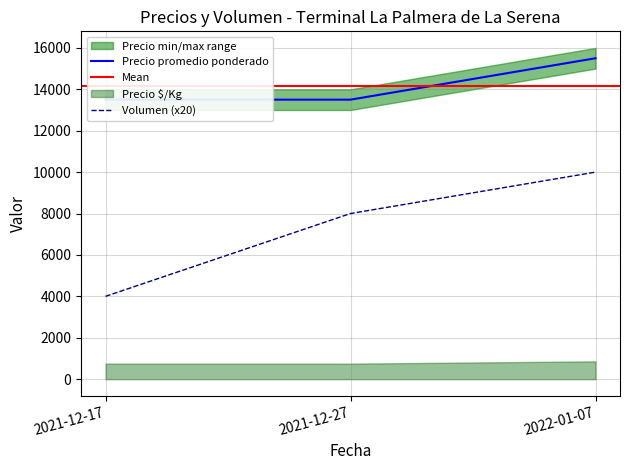

The Precio minimo series shows 15000 at 2022-01-07. True or false?

True